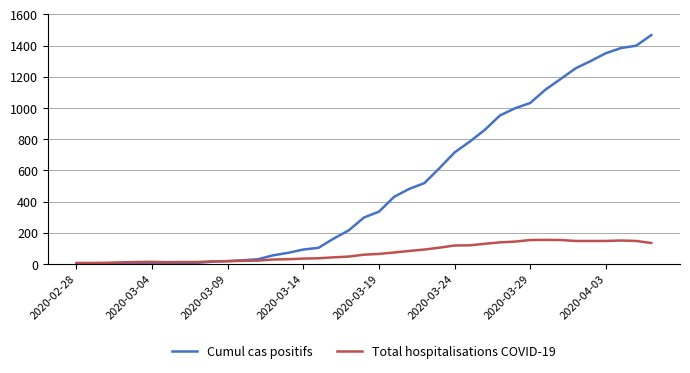

Rank the series by their average value, from highest to lowest.

Cumul cas positifs, Total hospitalisations COVID-19